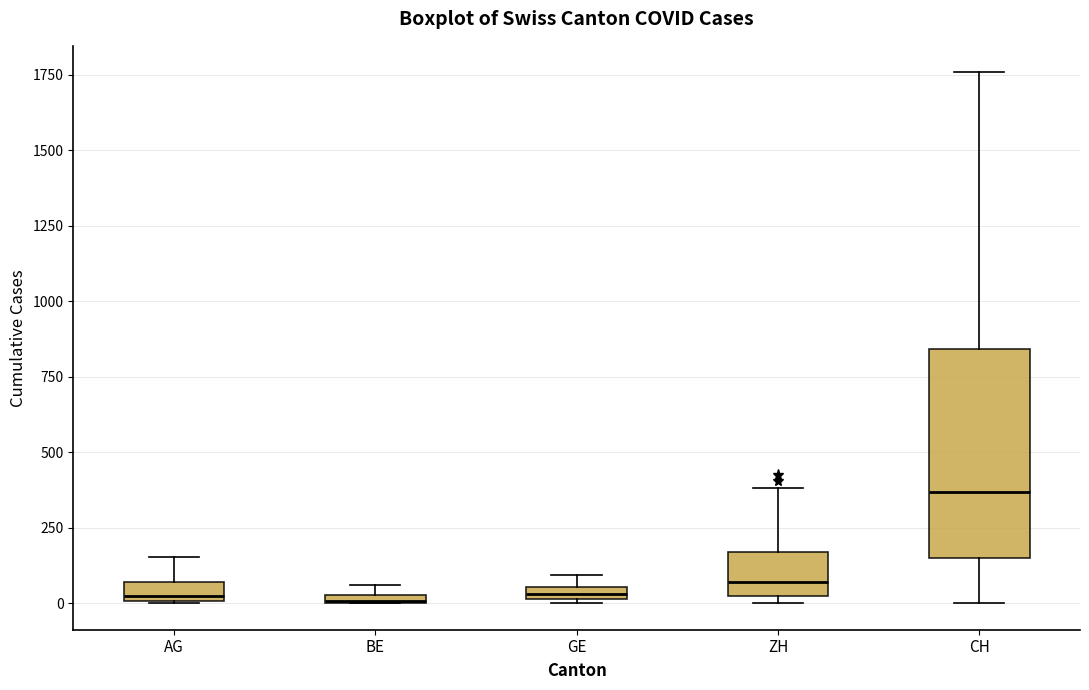

Which box is the tallest, from its lower edge to its upper edge?

CH